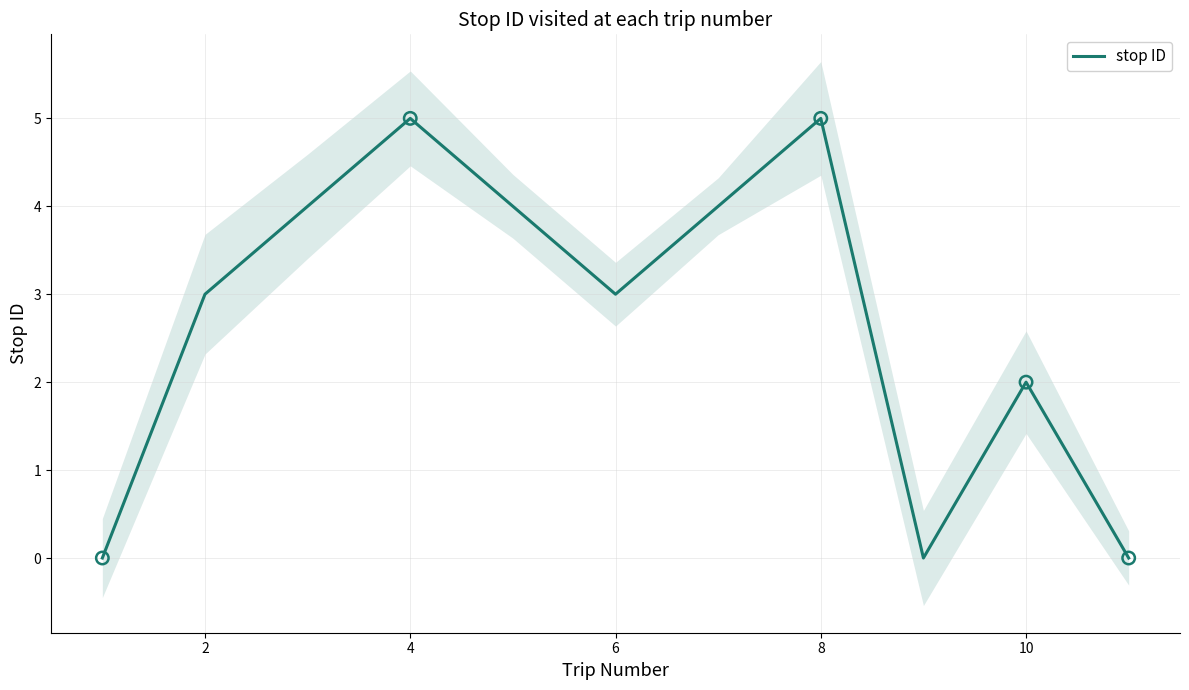

The value of stop ID at 10 is 0. True or false?

False